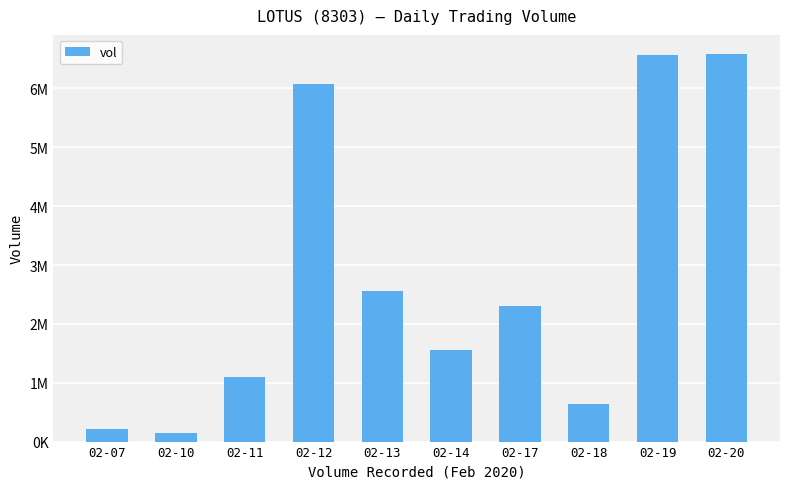

Reading left to right, extract all data points from this chart.

02-07=205800	02-10=137600	02-11=1100800	02-12=6080800	02-13=2551100	02-14=1553300	02-17=2304800	02-18=639800	02-19=6570300	02-20=6580400